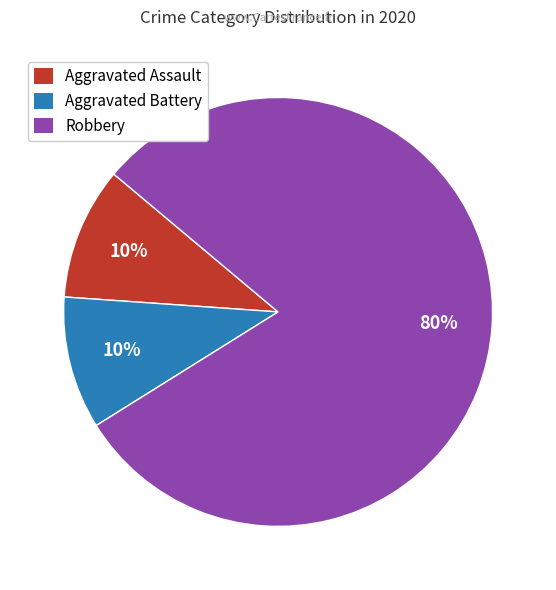

To the nearest percent, what percentage of the pie is Aggravated Battery?

10%